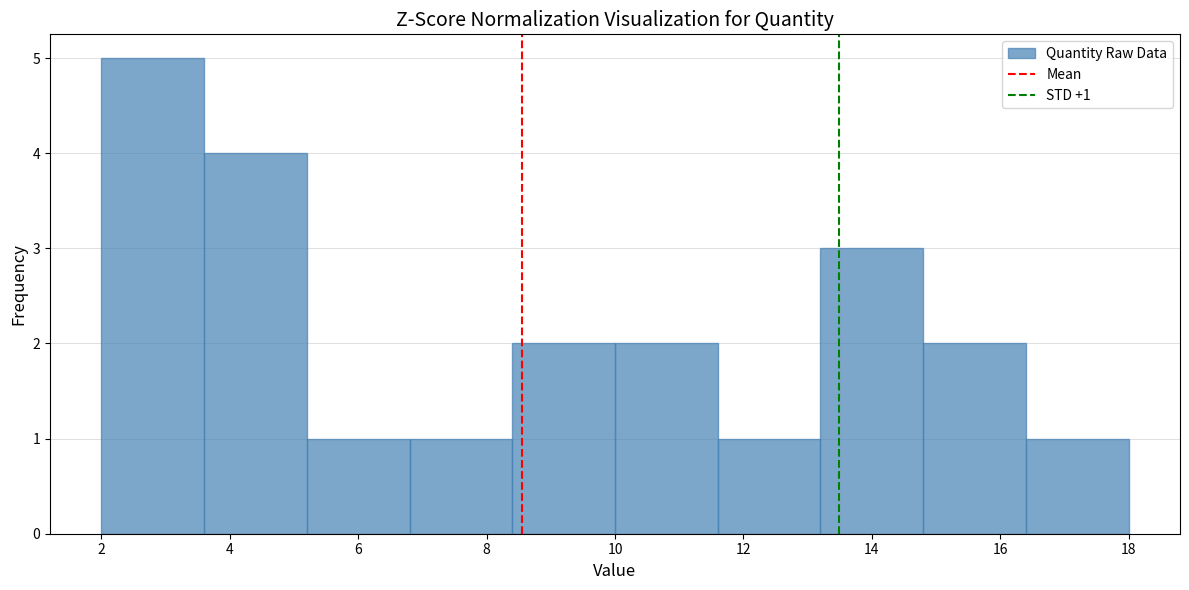

Over which range of the x-axis is the bar tallest?

2.0 to 3.6